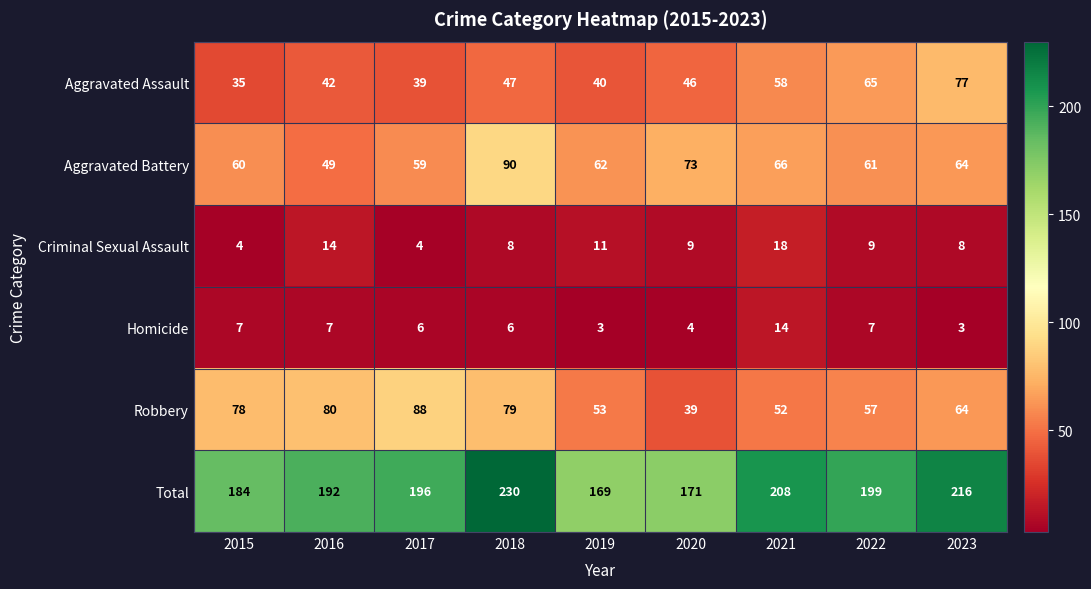

At 2020, list the series in order from smallest to largest.

Homicide, Criminal Sexual Assault, Robbery, Aggravated Assault, Aggravated Battery, Total